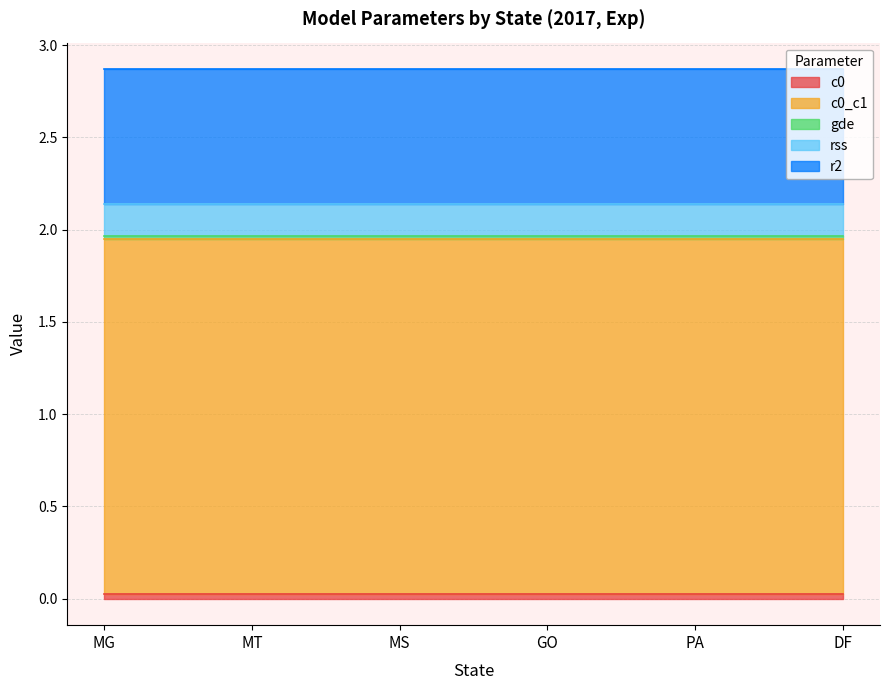

True or false: rss and r2 intersect in this chart.

False